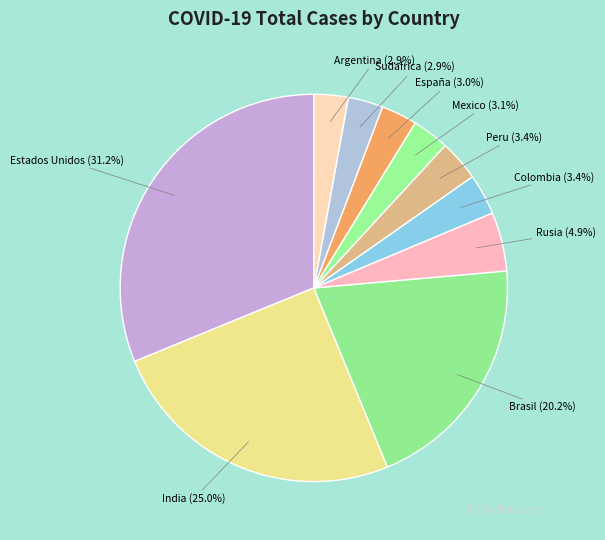

To the nearest percent, what is the difference between the largest and smallest slice percentages?

28%